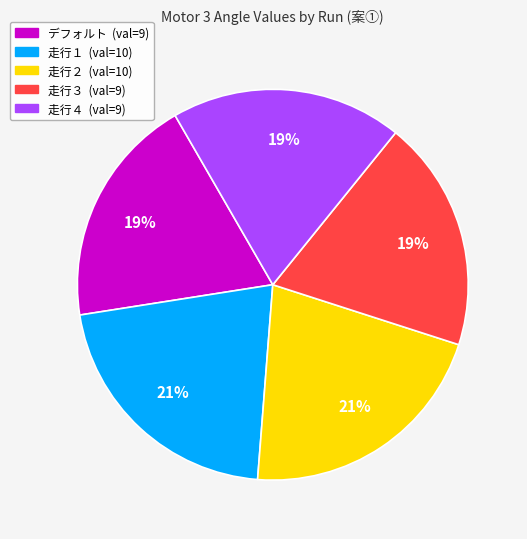

Count the number of slices in the pie.

5